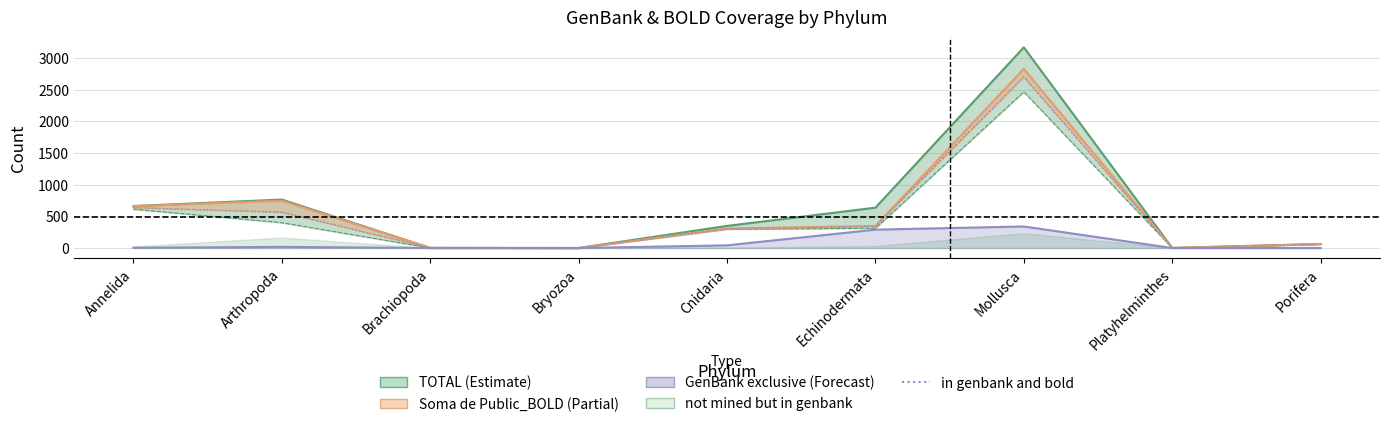

What position from the right is Arthropoda?

8